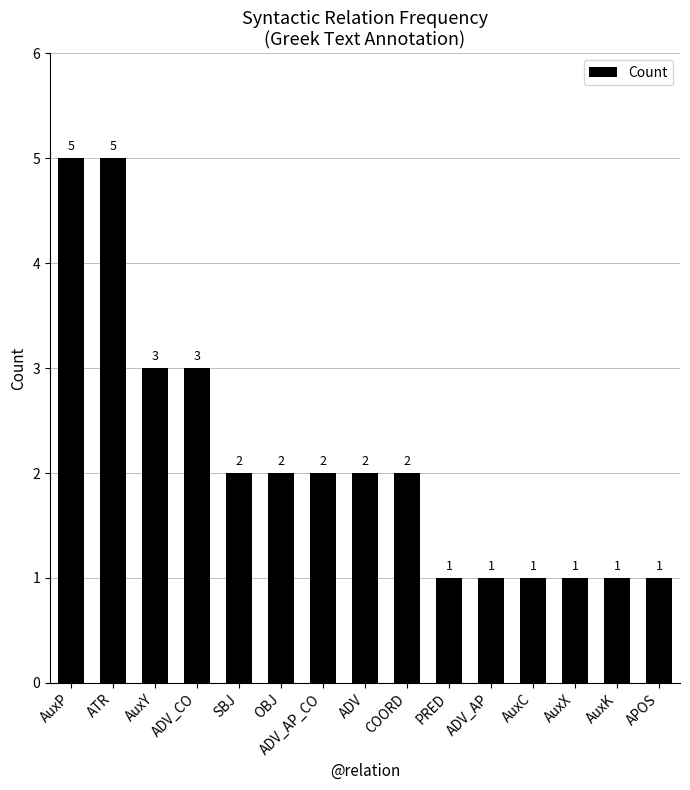

What is the minimum value shown in the chart?

1